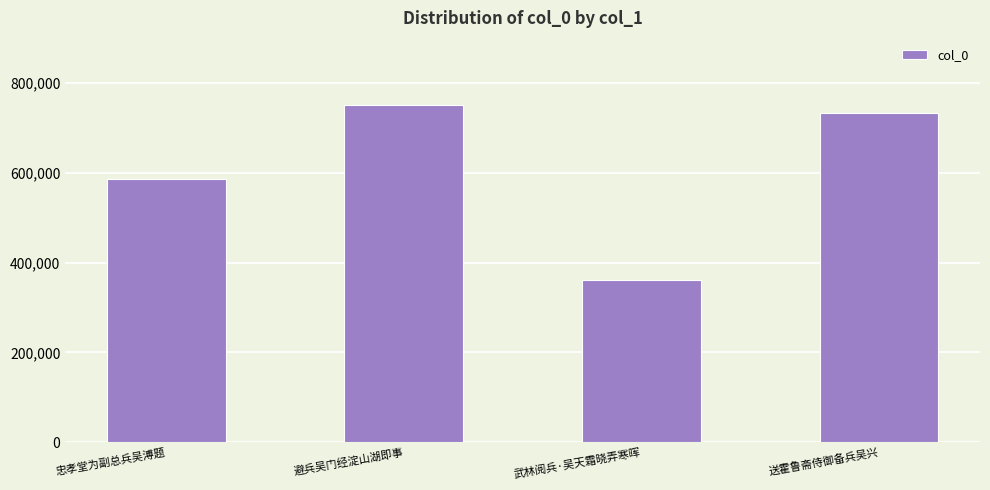

Reading left to right, what are all the values shown in this chart?

忠孝堂为副总兵吴溥题=586798	避兵吴门经淀山湖即事=750334	武林阅兵·吴天霜晓弄寒晖=361794	送霍鲁斋侍御备兵吴兴=732928